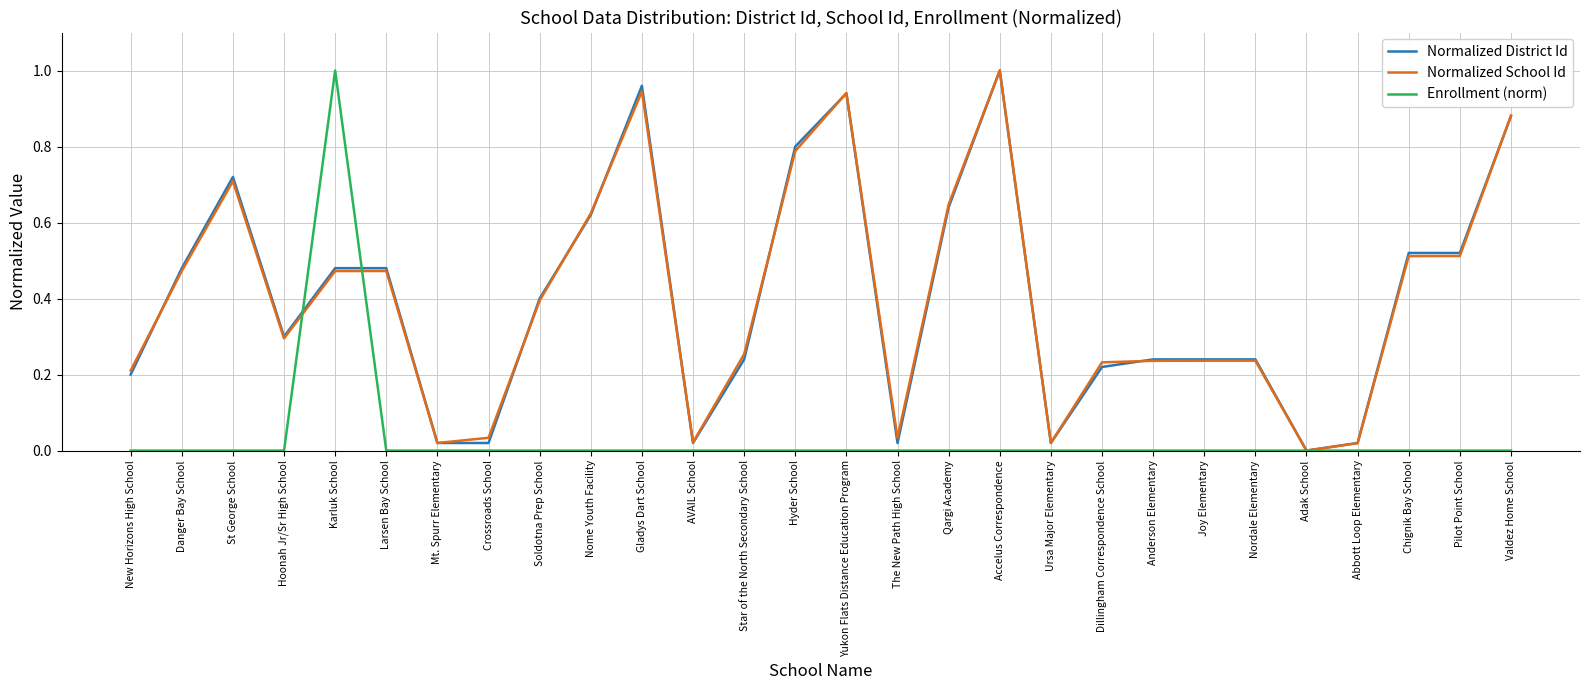

At which label does Normalized District Id reach its peak?

Accelus Correspondence